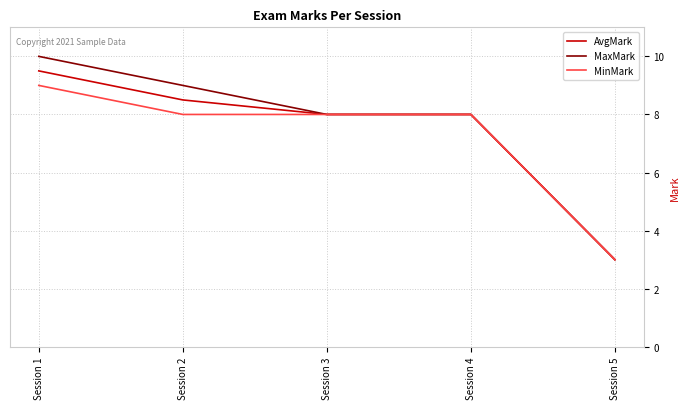

Which category has the lowest value in the AvgMark series?

Session 5